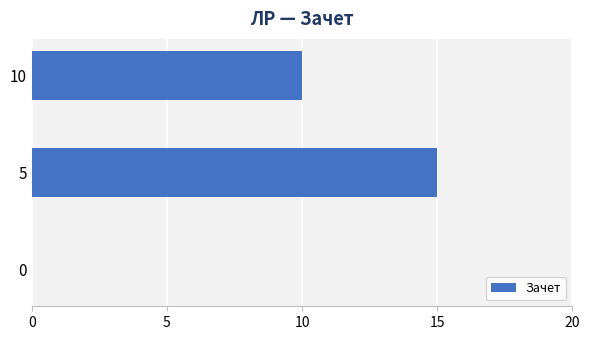

How many categories are shown in the chart?

3